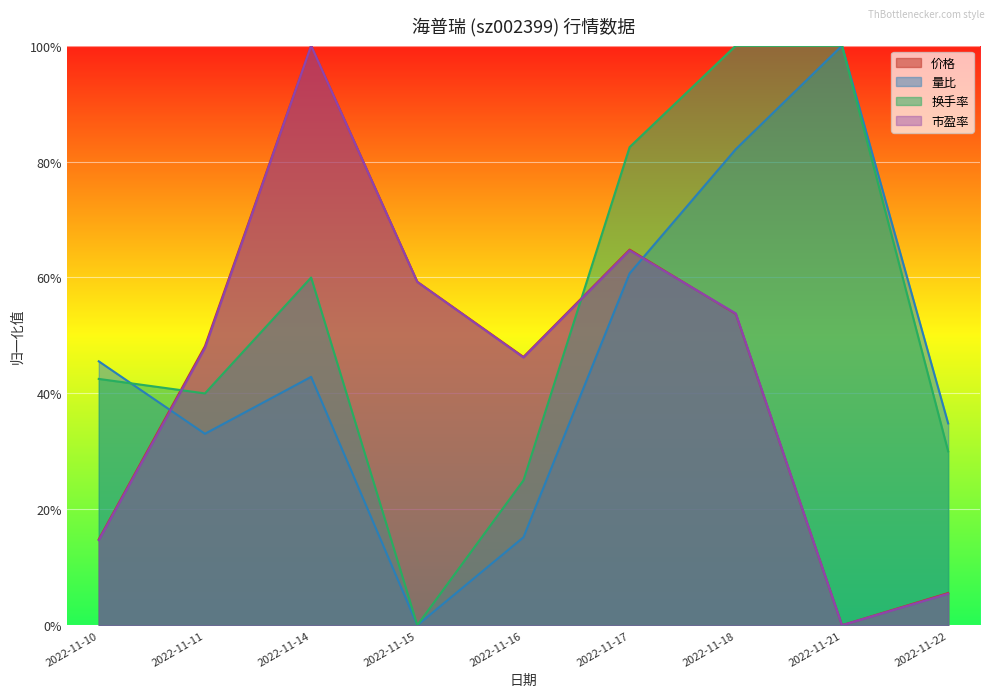

True or false: 市盈率 and 换手率 intersect in this chart.

True